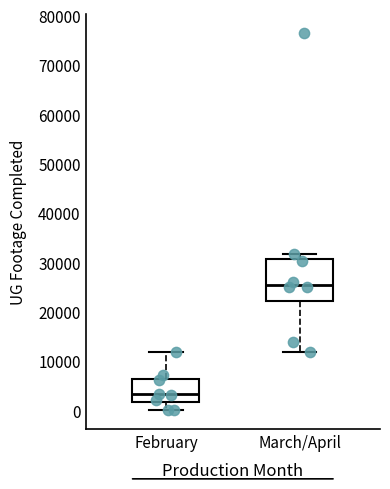

Reading left to right, read every box against the y-axis: the position of its median line, the range the box covers, and the ends of its whiskers. The values are not printed on the chart, so give them approximately, as read against the axis.

February: median 3000, box 2000 to 6000, whiskers 0 to 12000
March/April: median 25000, box 22000 to 31000, whiskers 12000 to 32000